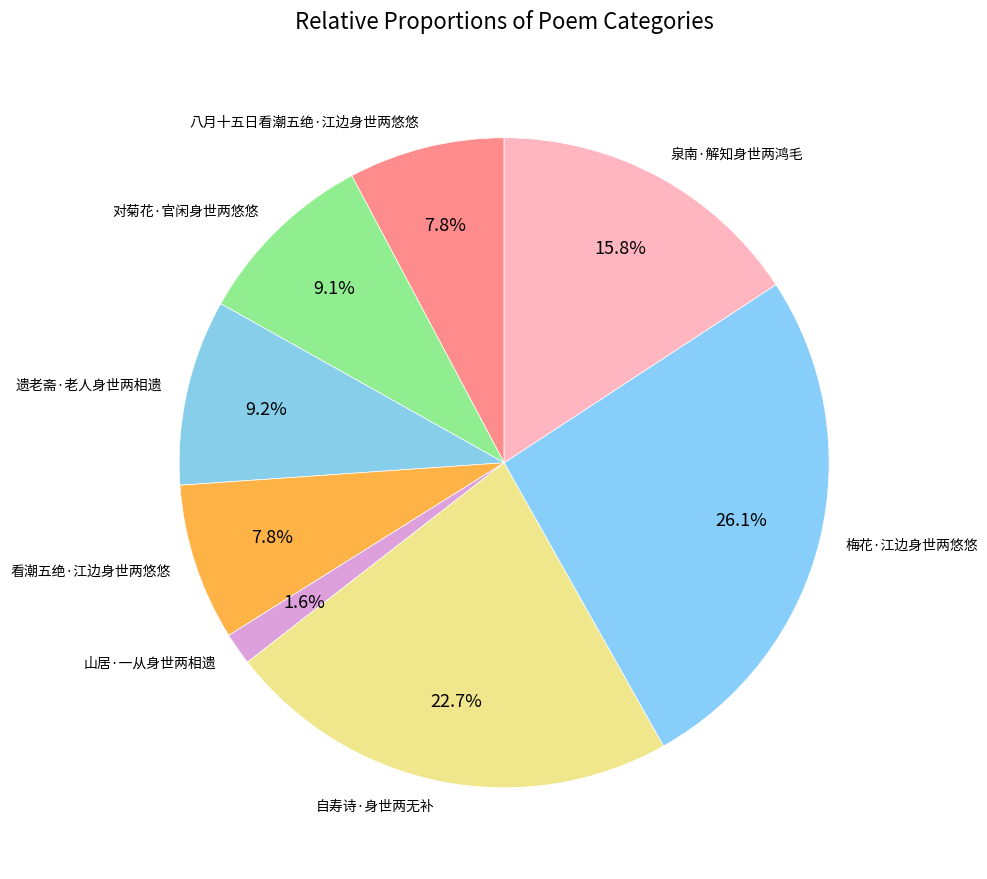

To the nearest percent, what is the average slice percentage?

12%